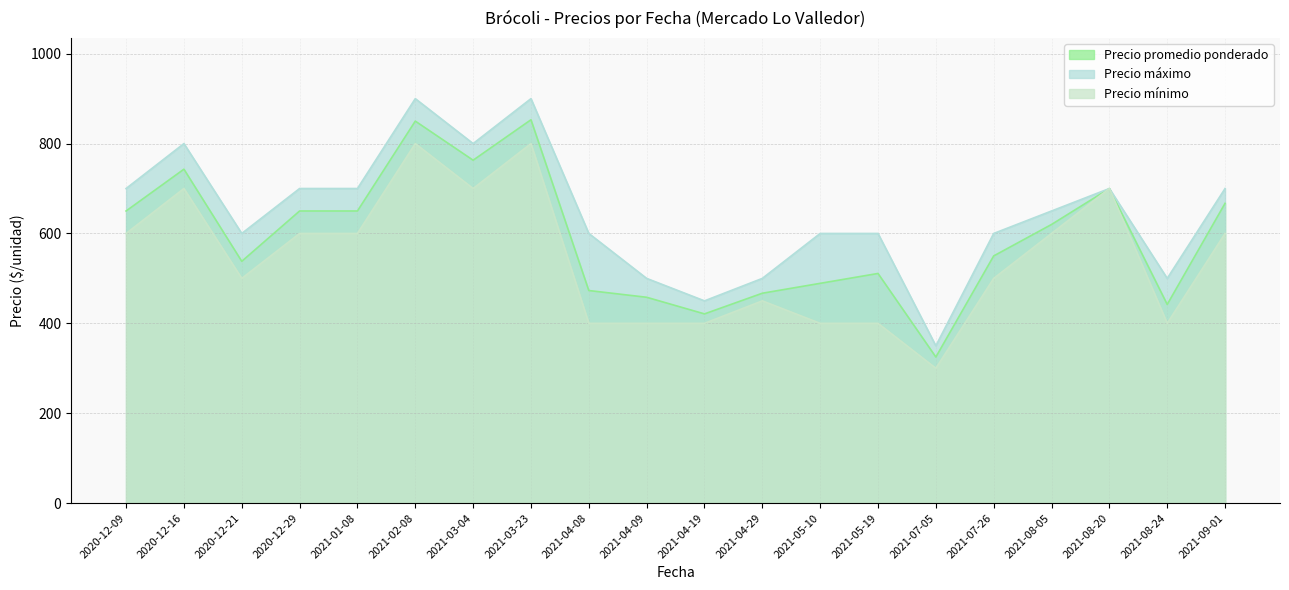

Which has a higher value, 2020-12-29 or 2020-12-21?

2020-12-29